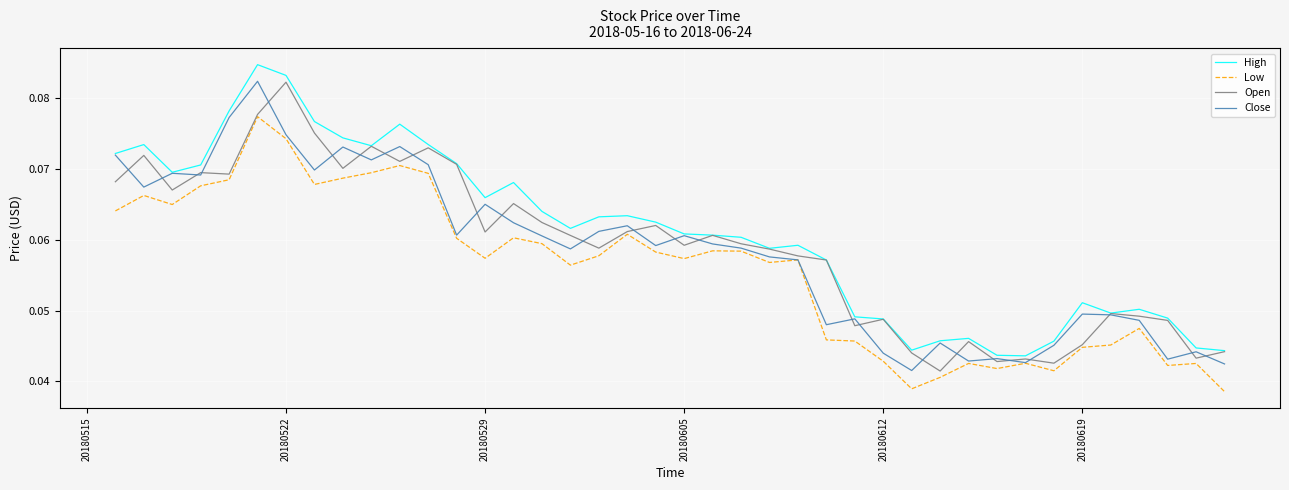

How many lines are shown in the chart?

4